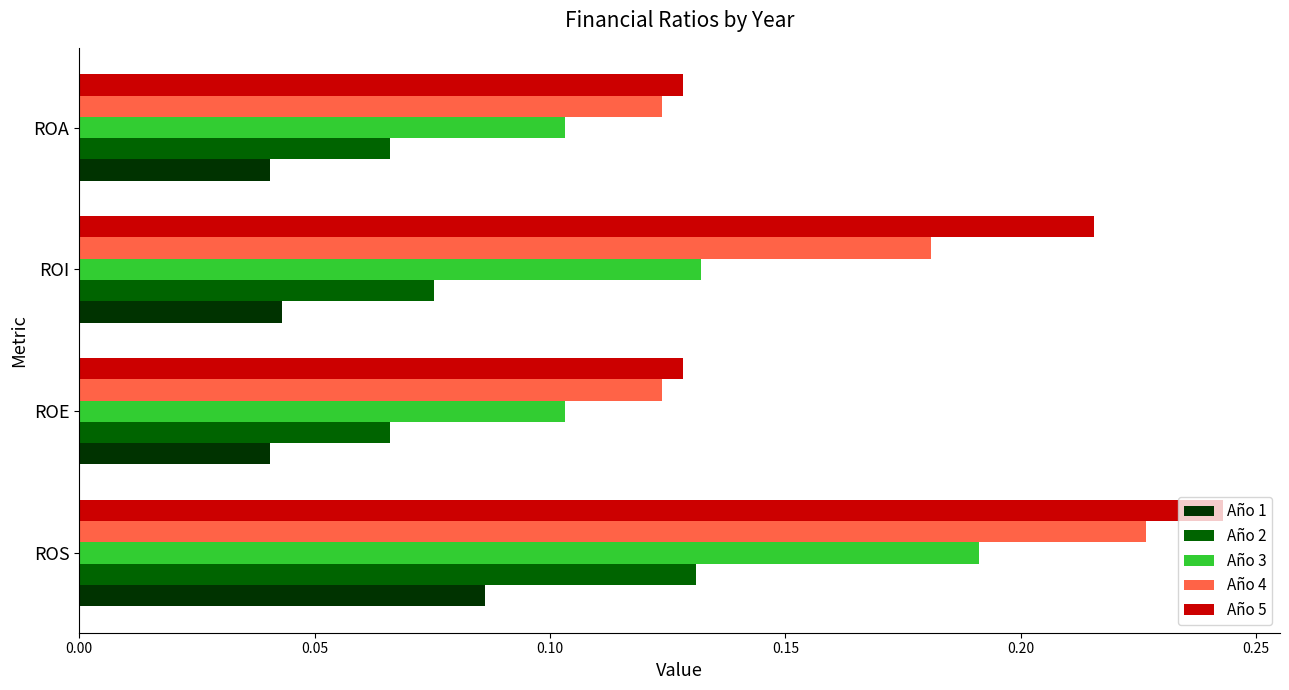

Count the Año 3 values in the range 0 to 1.

4